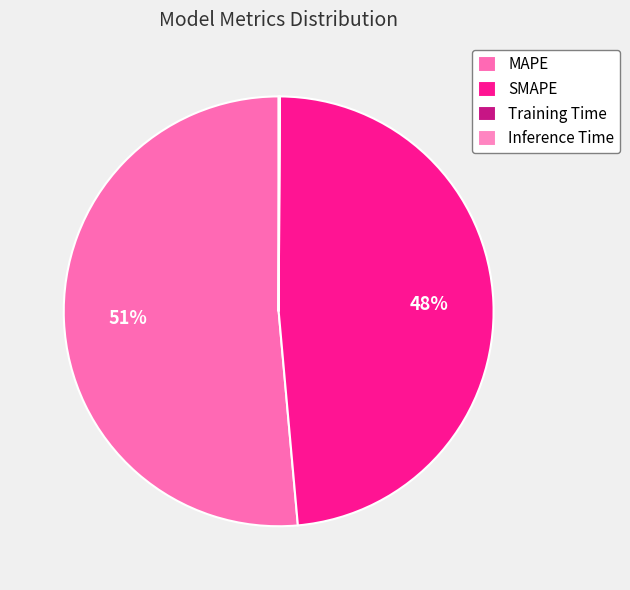

Which category has the biggest portion of the pie?

MAPE